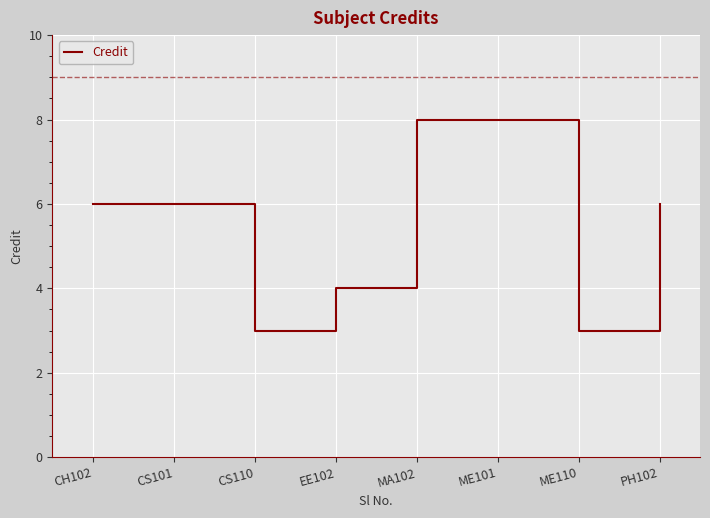

Does the chart display data point markers on the line(s)?

No